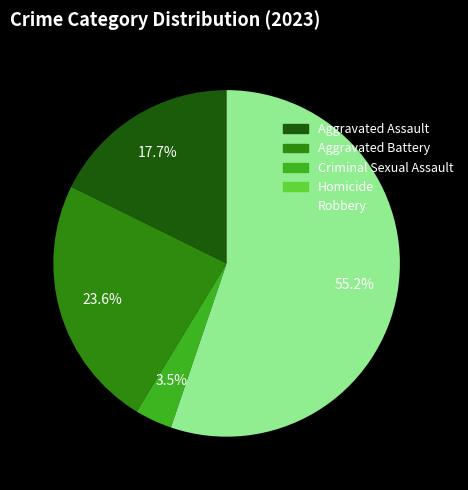

Between Aggravated Assault and Robbery, which is larger?

Robbery